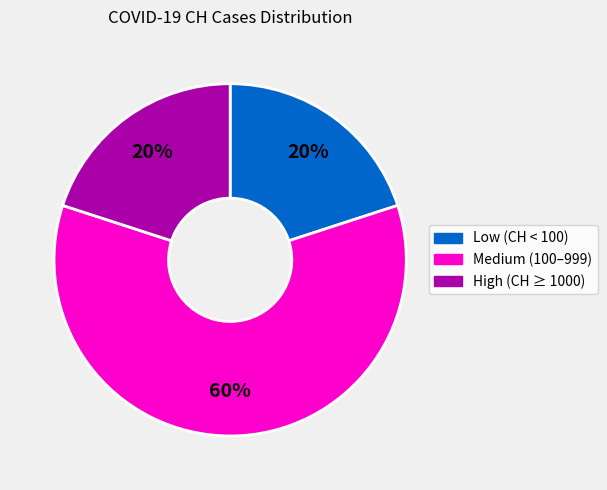

How many slices are in this pie chart?

3